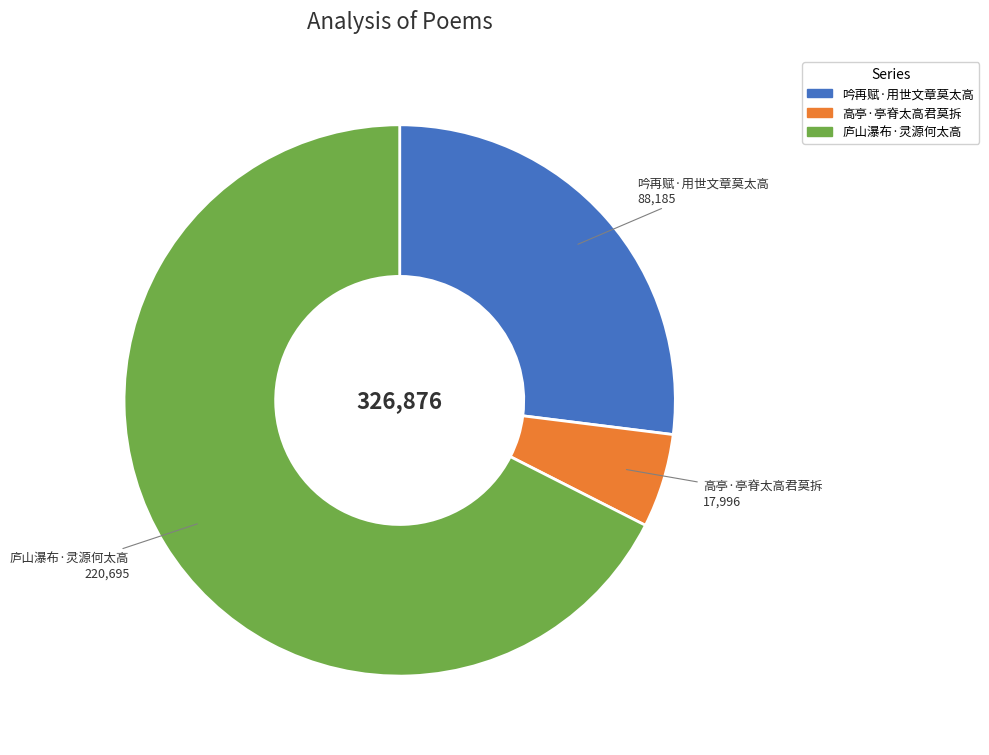

What is the smallest slice in the pie chart?

高亭·亭脊太高君莫拆